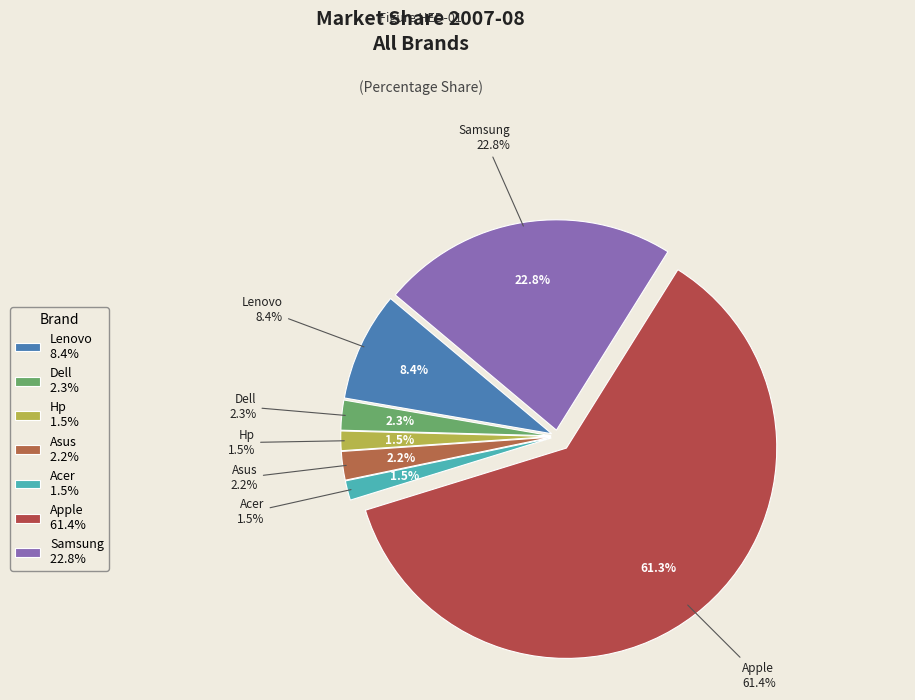

What is the change in value from Asus to Apple?

+59.2